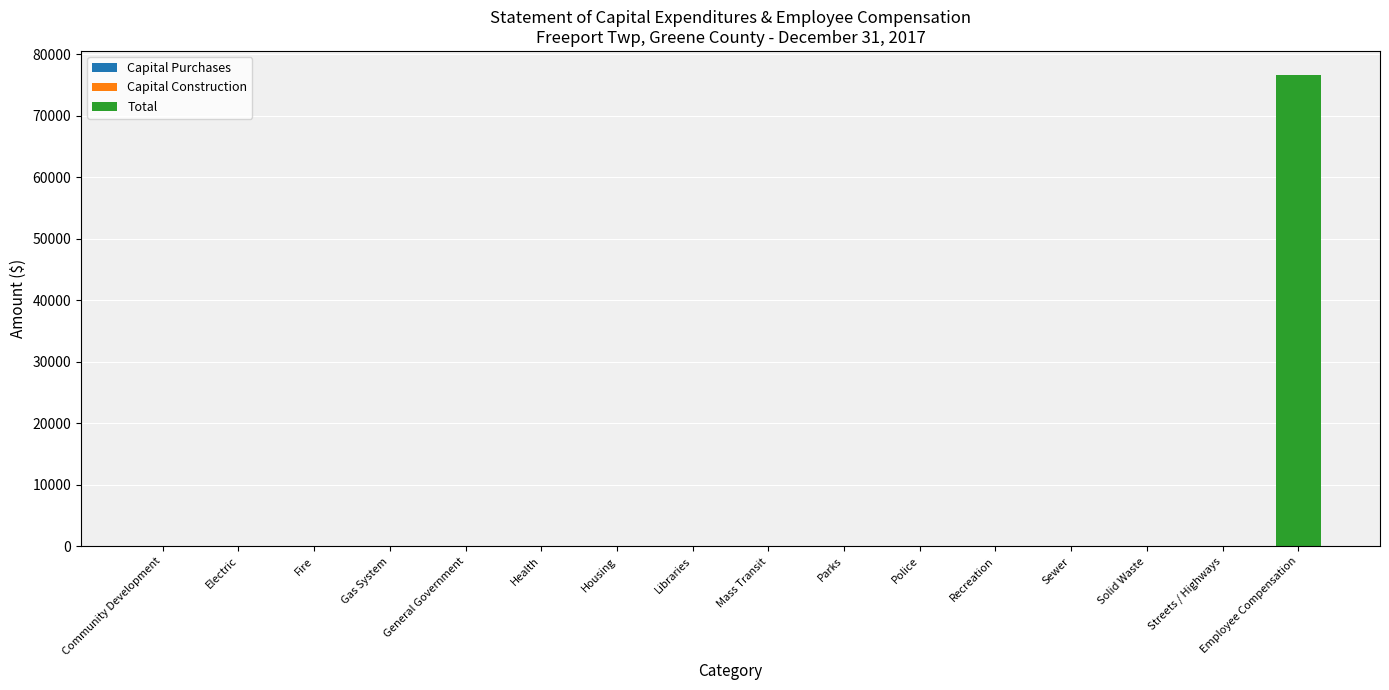

Is it true that the value at Health is 0?

True